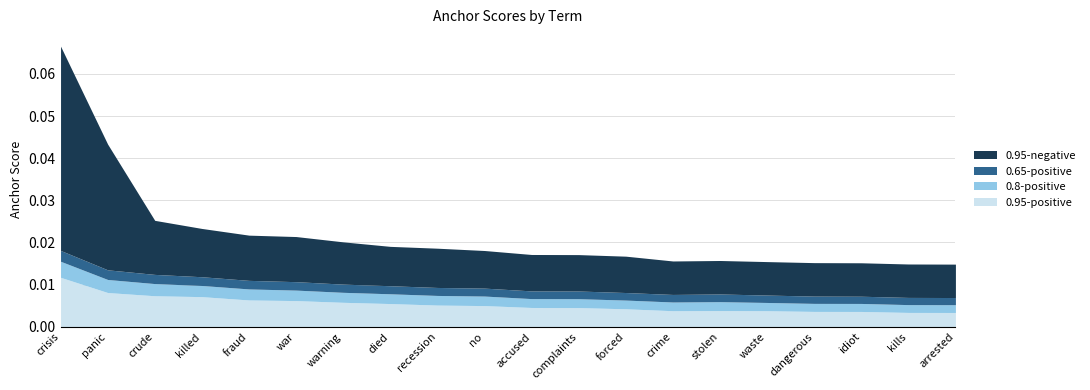

List the labels in order of 0.8-positive value, smallest first.

arrested, kills, idiot, dangerous, waste, forced, crime, complaints, stolen, accused, no, recession, died, warning, war, fraud, killed, crude, panic, crisis